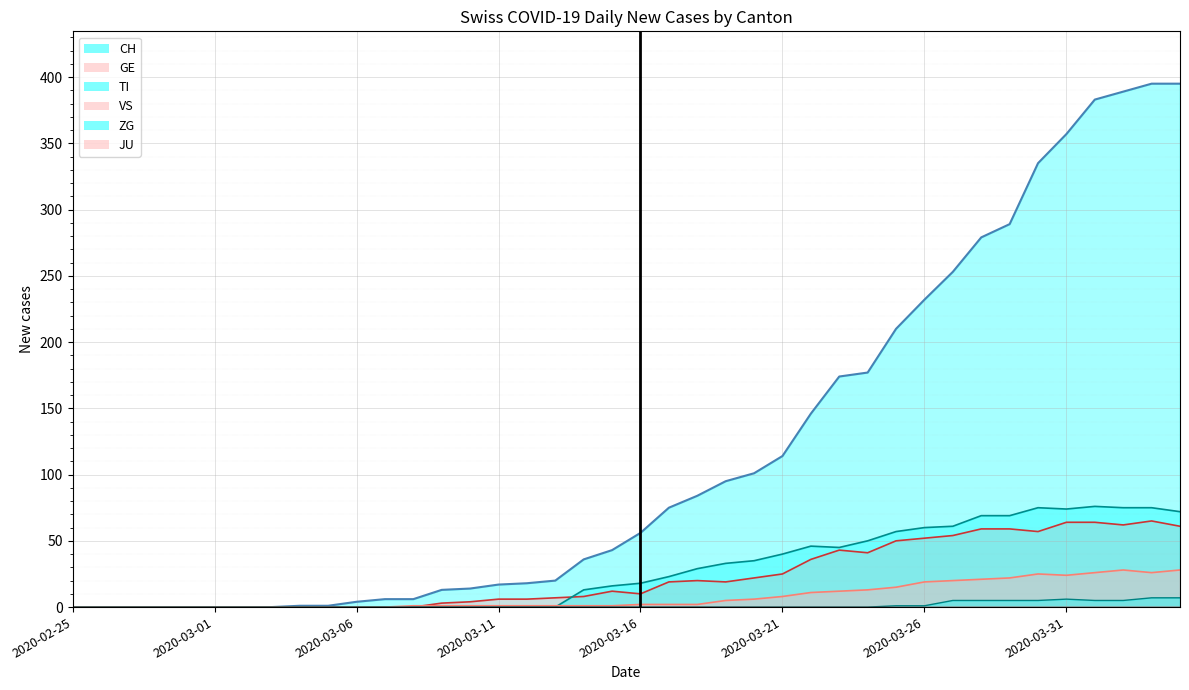

How many intersections are there between TI and GE?

1